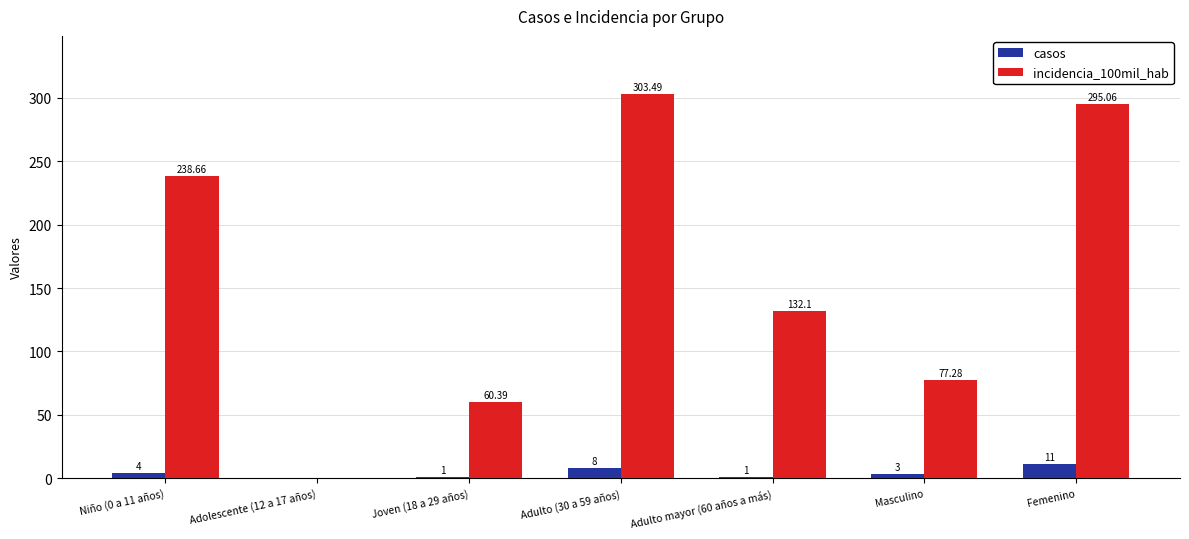

What is the sum of all casos values?

28.0